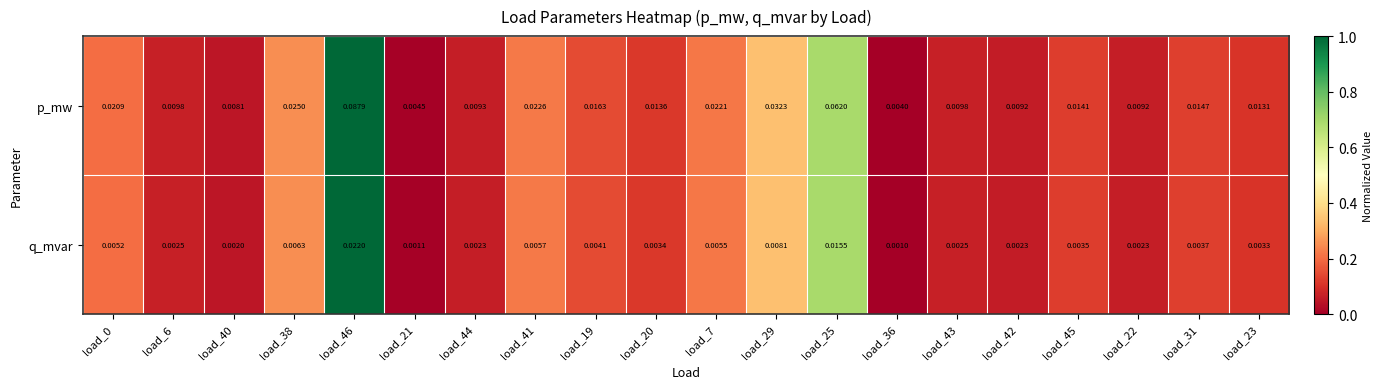

Rank the series by their average value, from lowest to highest.

q_mvar, p_mw